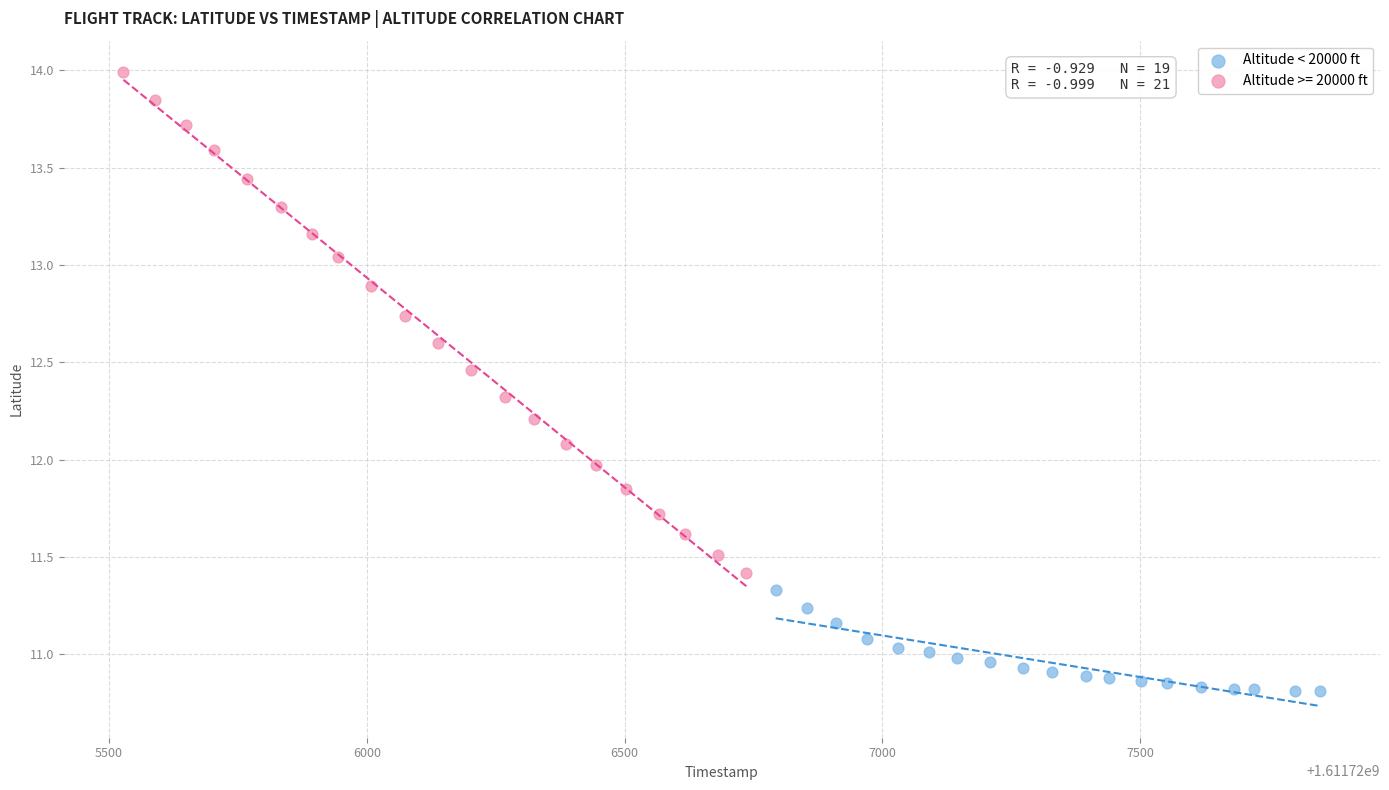

Which series reaches the maximum Y coordinate?

Altitude >= 20000 ft